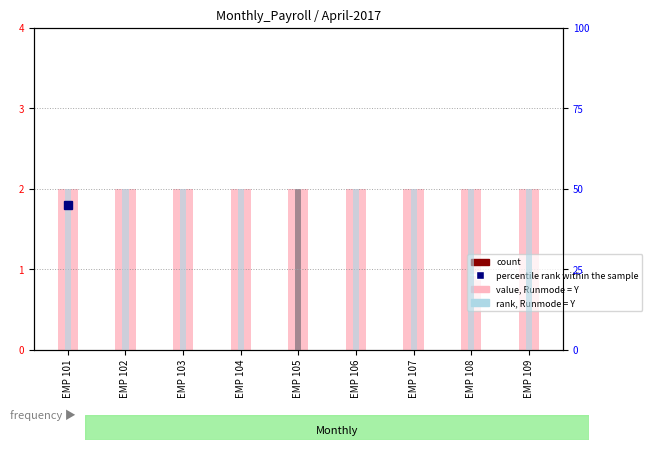

Is it true that value, Runmode = Y equals 2 at EMP 102?

True